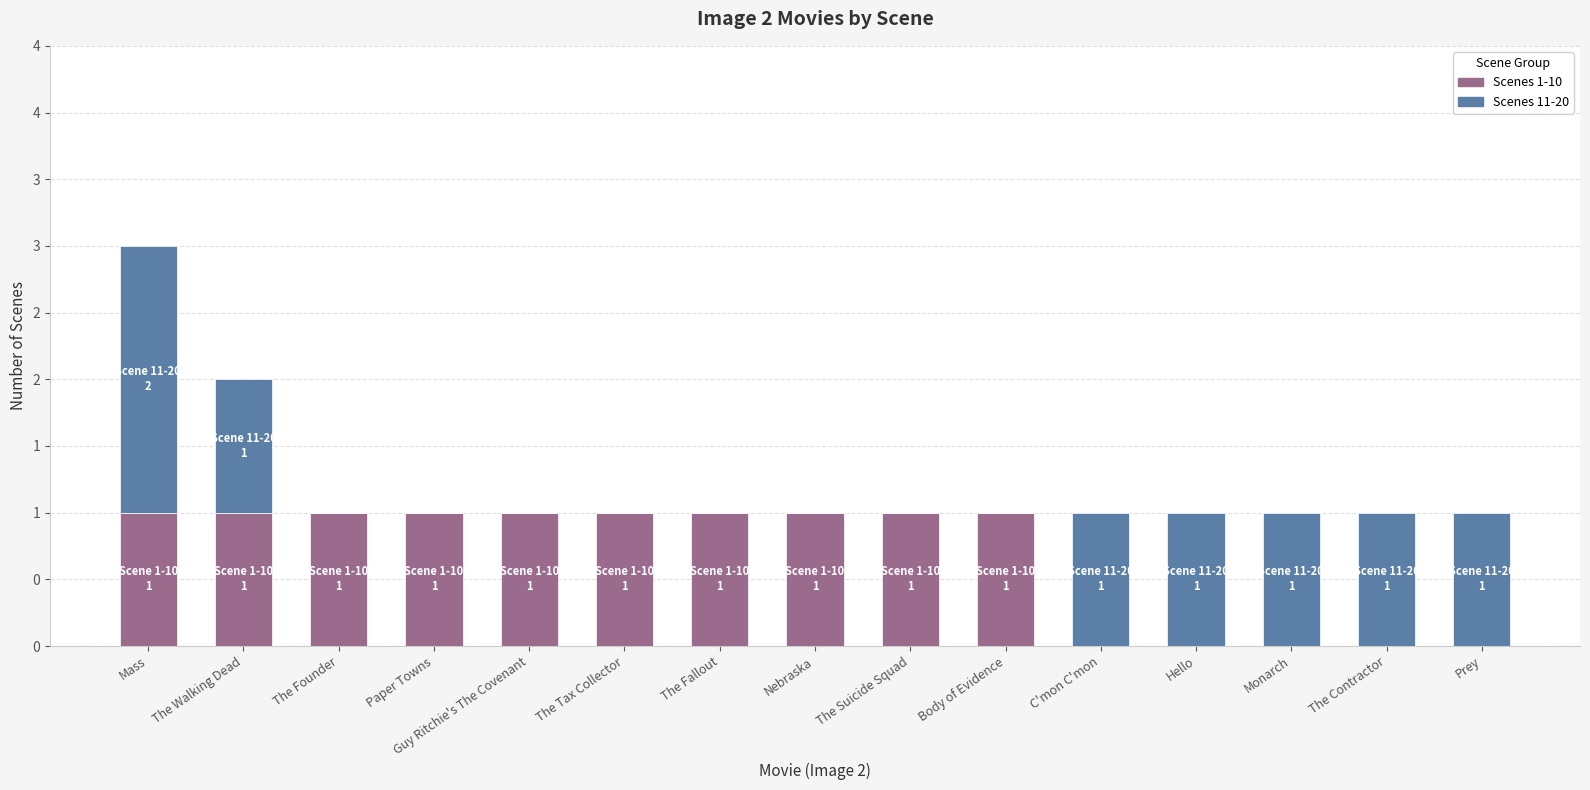

The value of Scenes 11-20 at Prey is 1. True or false?

True